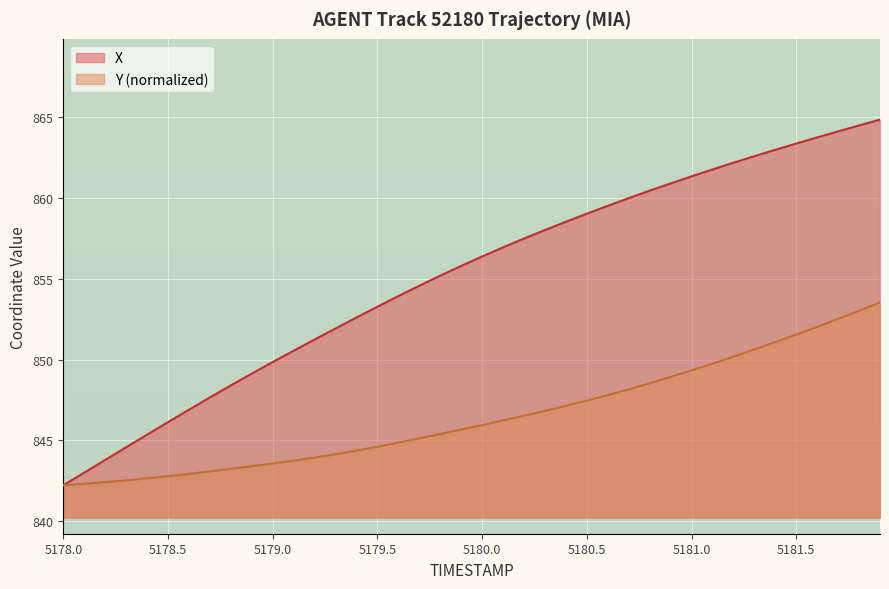

List the series in order of their peak value, lowest first.

Y (normalized), X